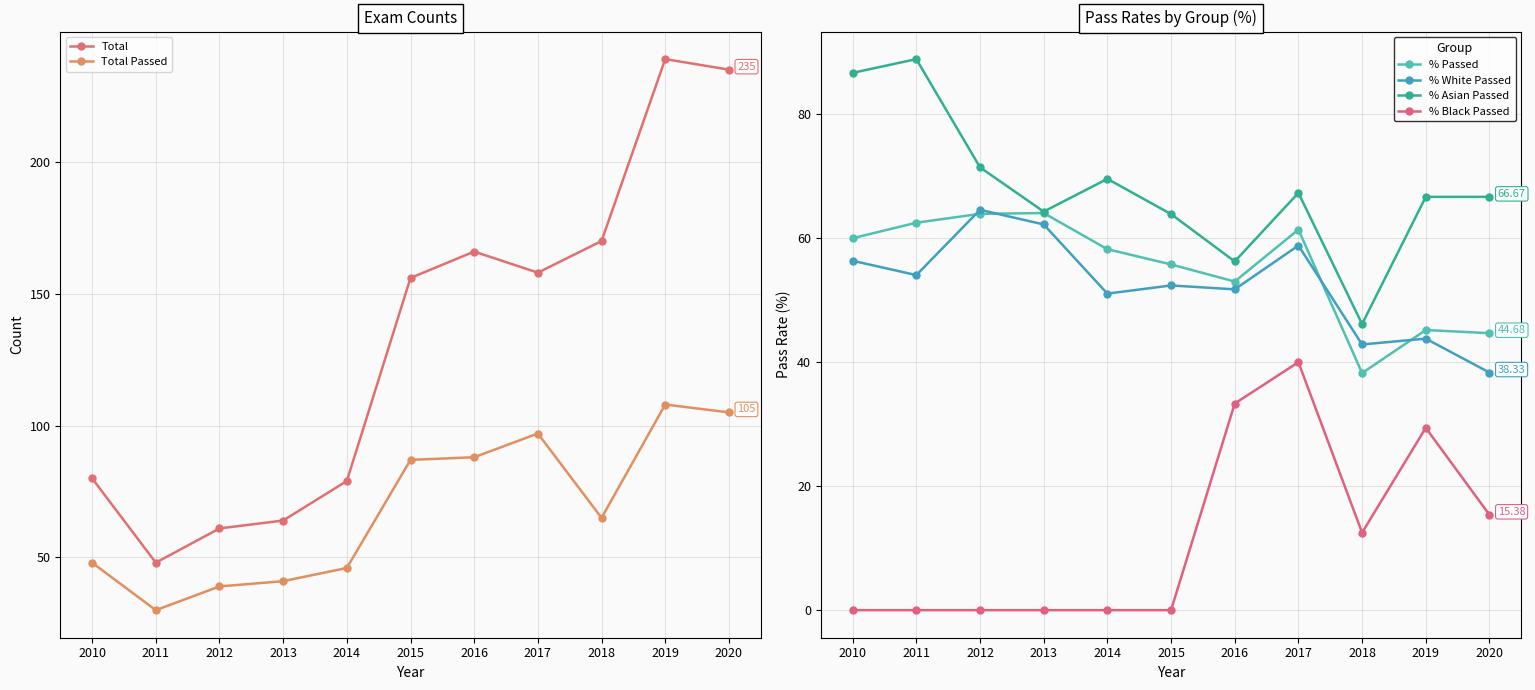

How many lines are shown in the chart?

6